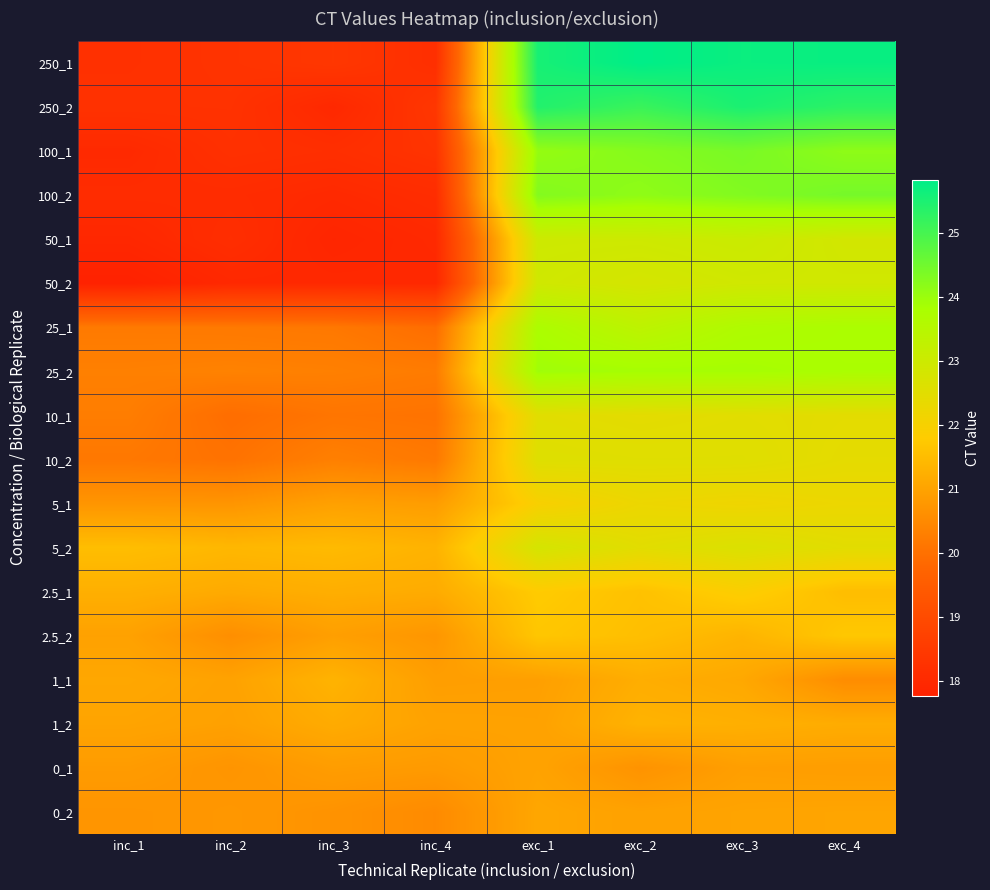

What is the minimum value shown in the chart?

17.8